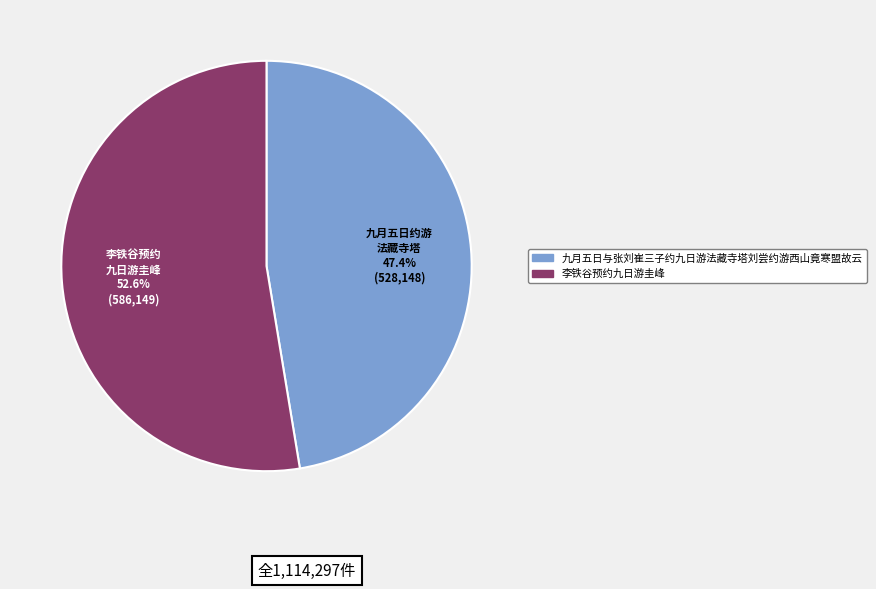

Rank the categories by value from highest to lowest.

李铁谷预约九日游圭峰, 九月五日与张刘崔三子约九日游法藏寺塔刘尝约游西山竟寒盟故云